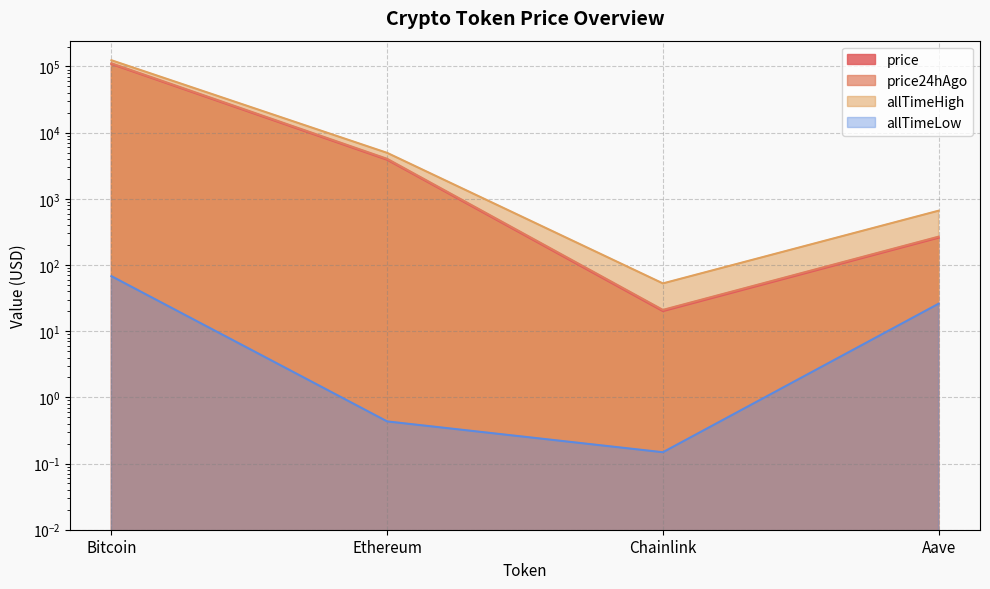

At which label does allTimeHigh reach its peak?

Bitcoin